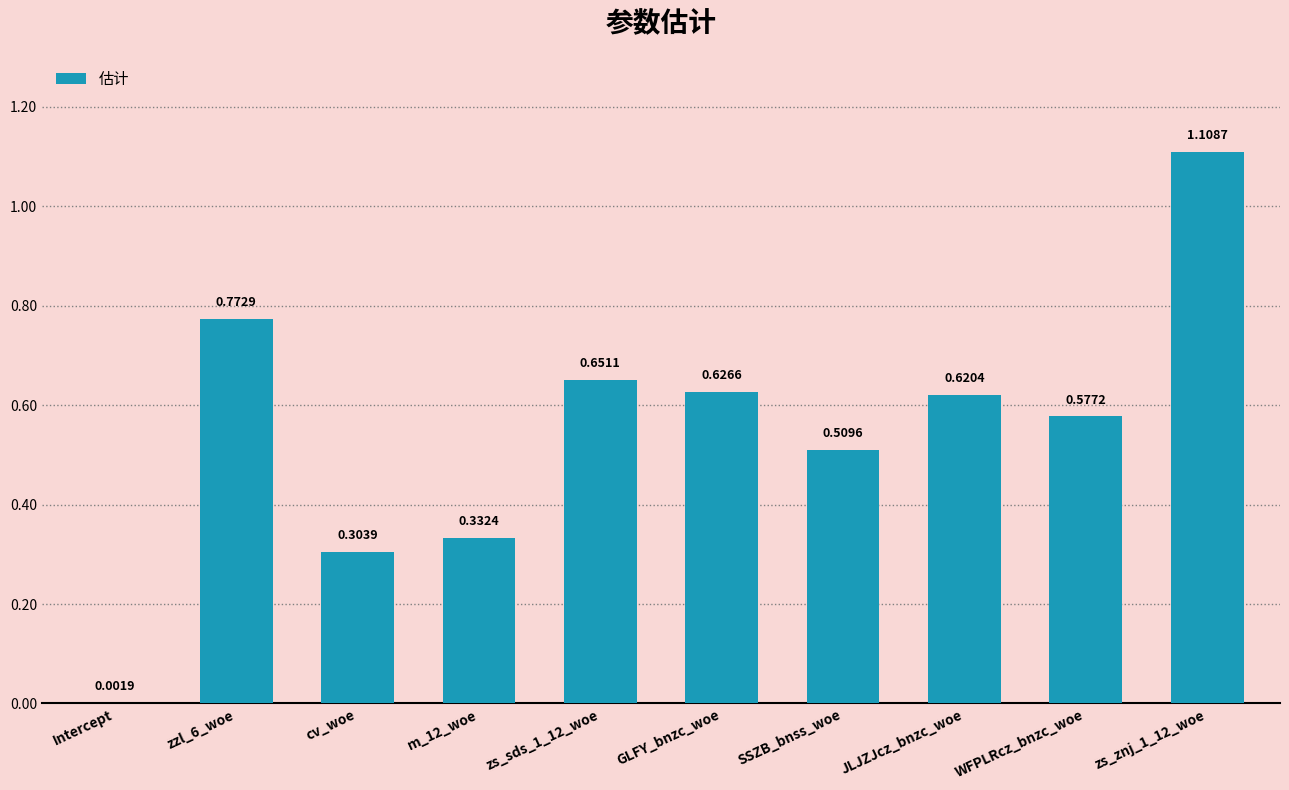

Where is the data nearest to the value 0?

Intercept